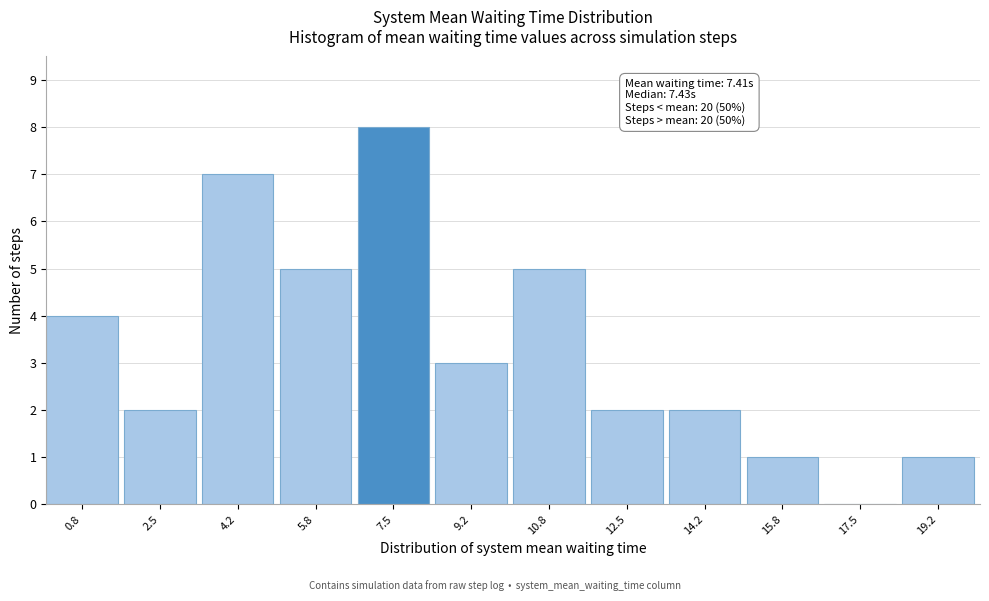

Over which range of the x-axis is the bar tallest?

6.6 to 8.4